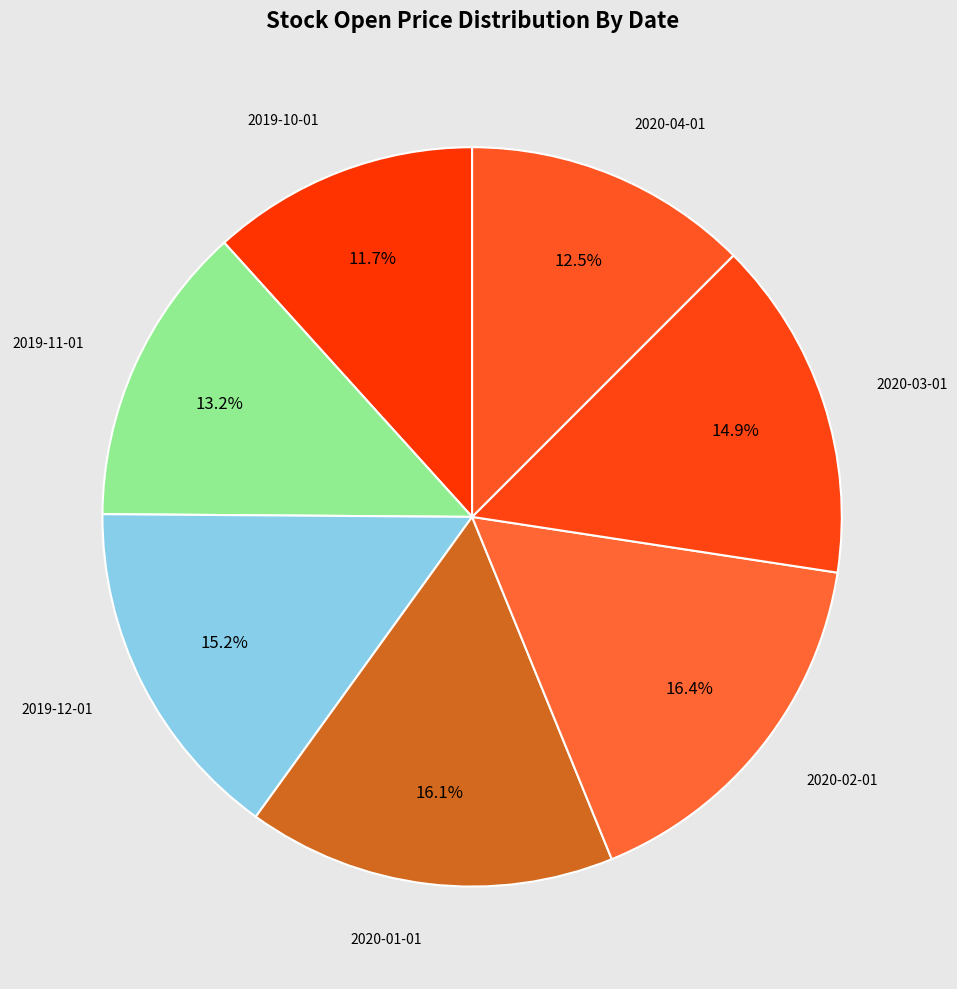

Combined, what portion of the pie is 2020-02-01 and 2020-04-01?

28.9%